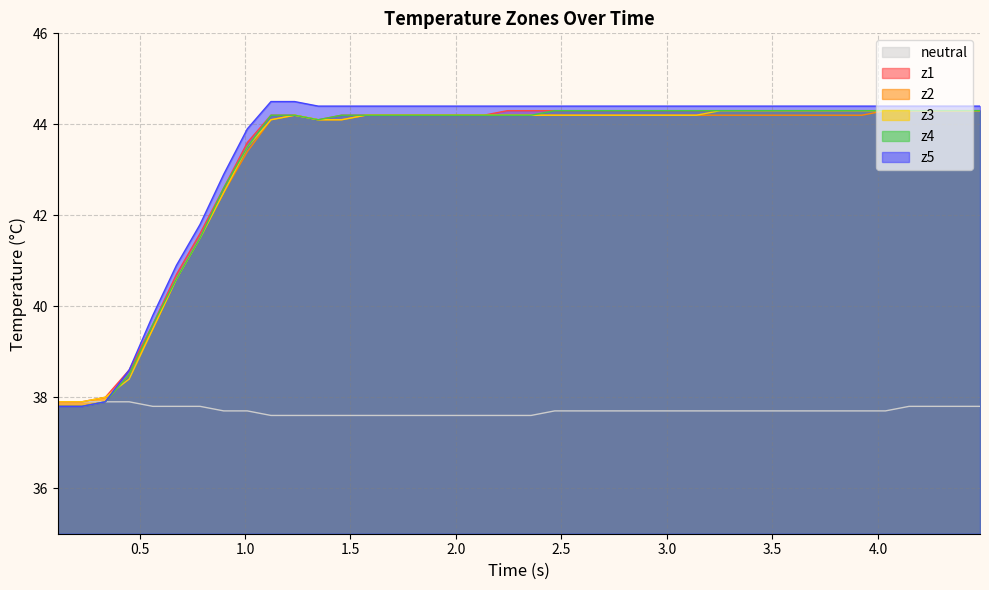

What is the minimum value shown in the chart?

37.6